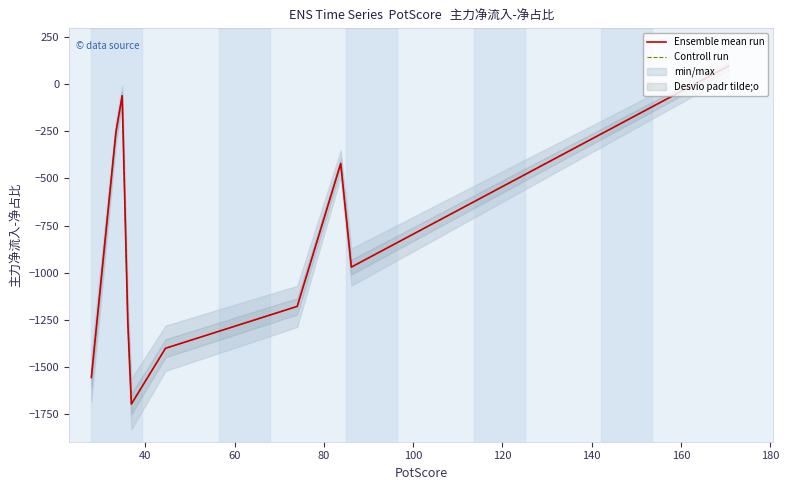

What is the difference between the maximum and second lowest values in the Ensemble mean run series?

1651.8